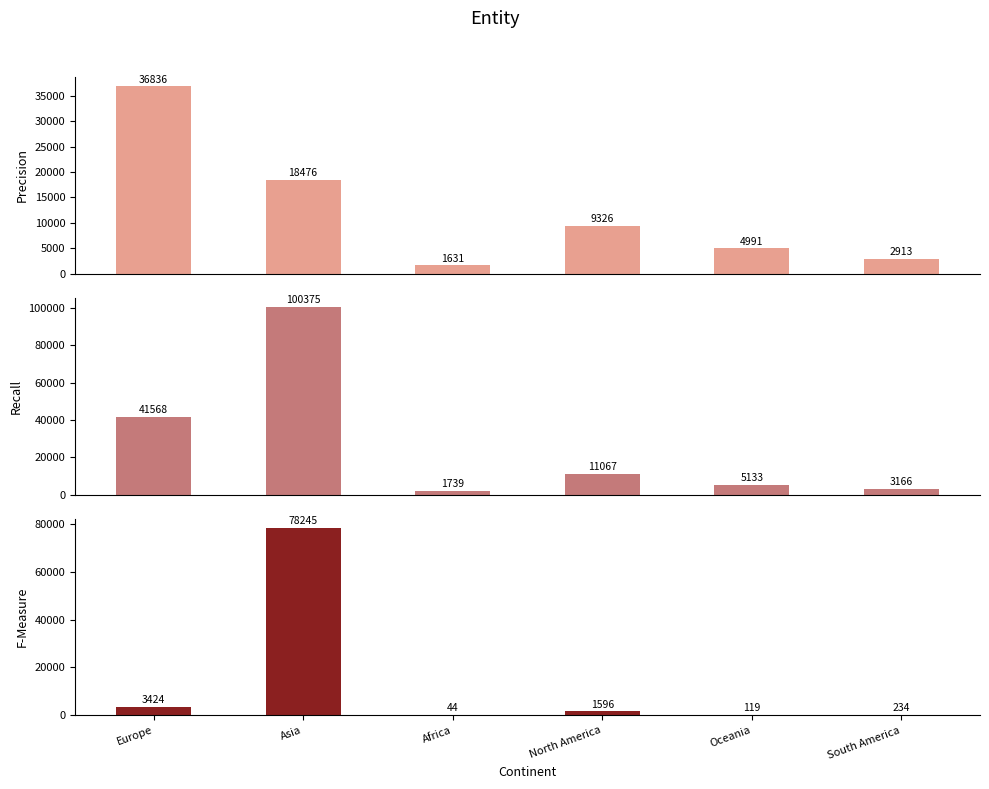

Are the bars grouped side by side (vs. stacked)?

Yes